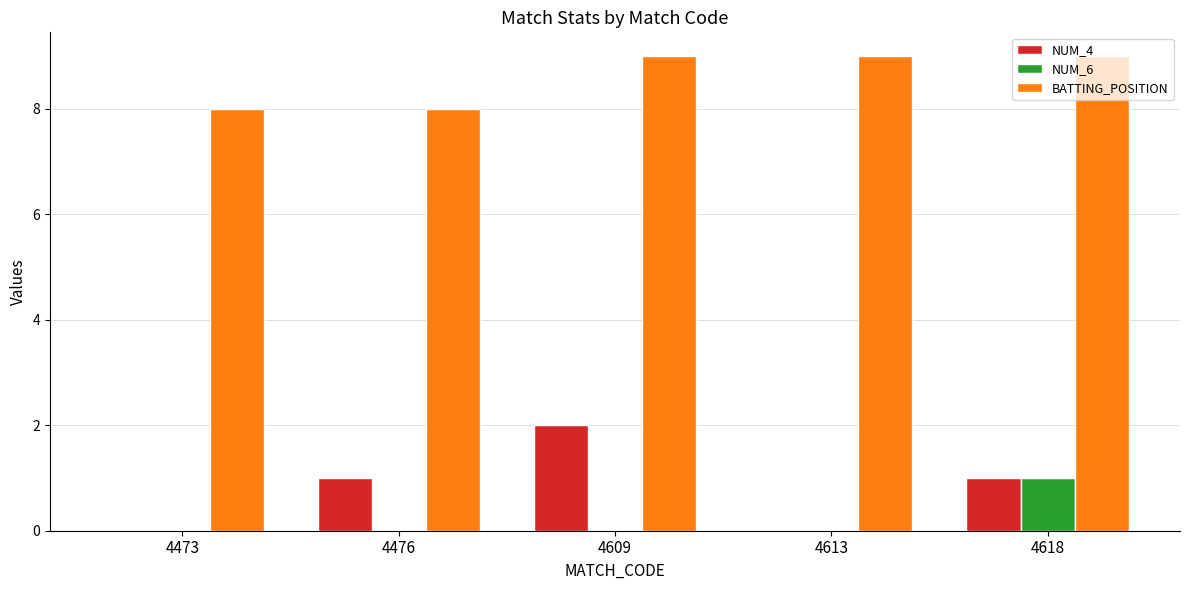

What is the total value across all series at 4618?

11